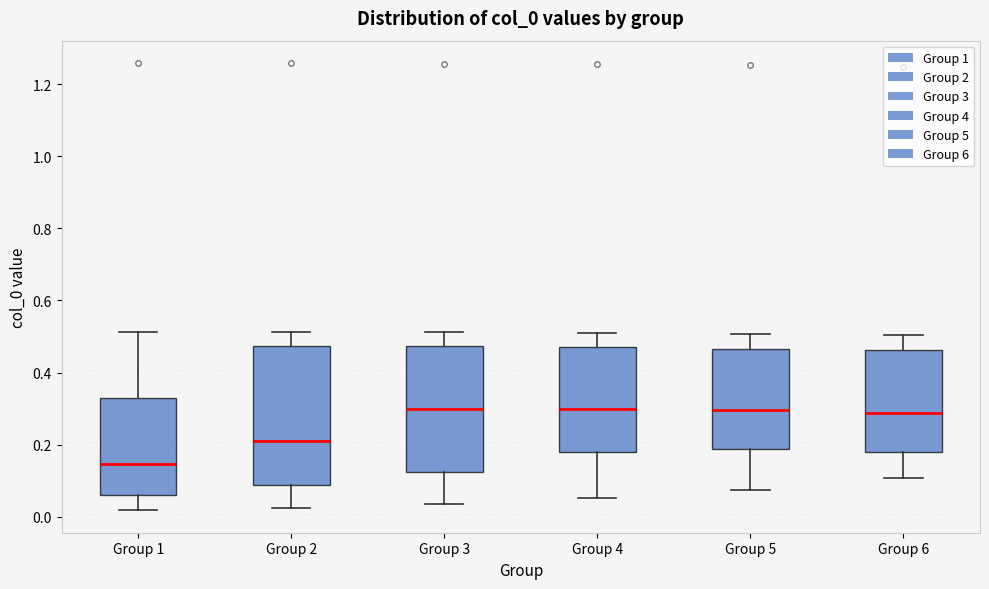

Which box is the tallest, from its lower edge to its upper edge?

Group 2